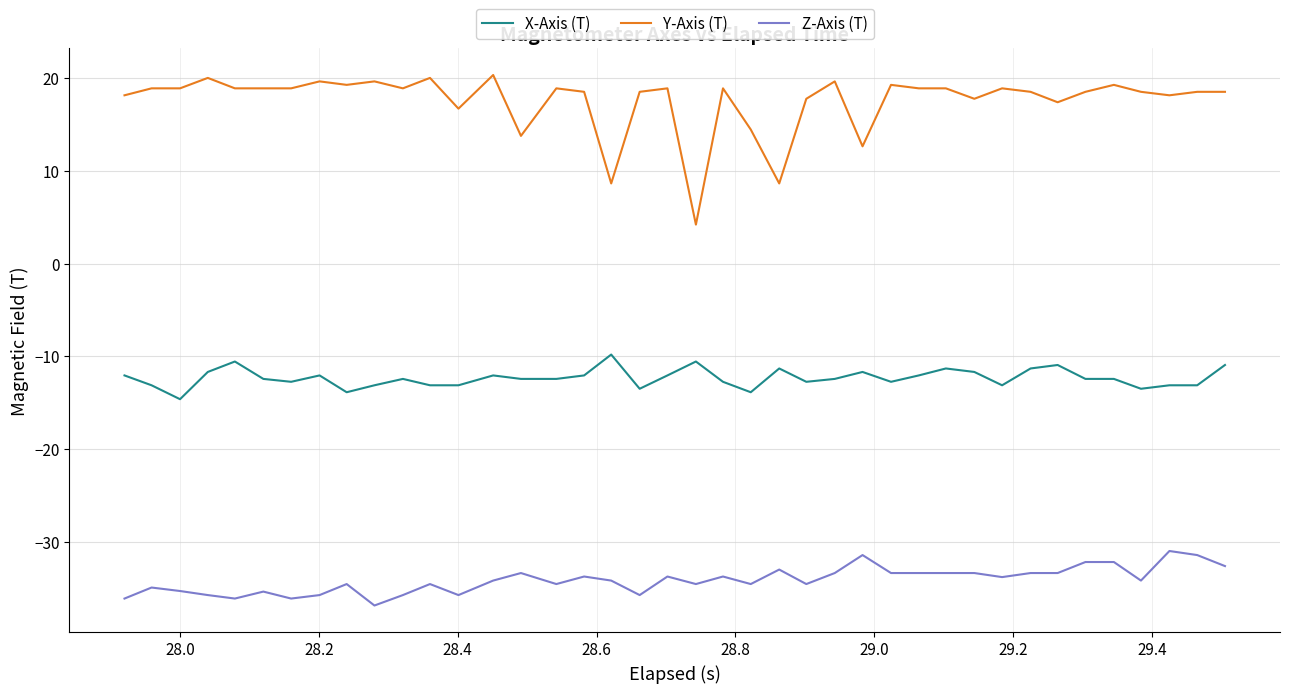

True or false: Z-Axis (T) has more than 2 points higher than both neighbors.

True